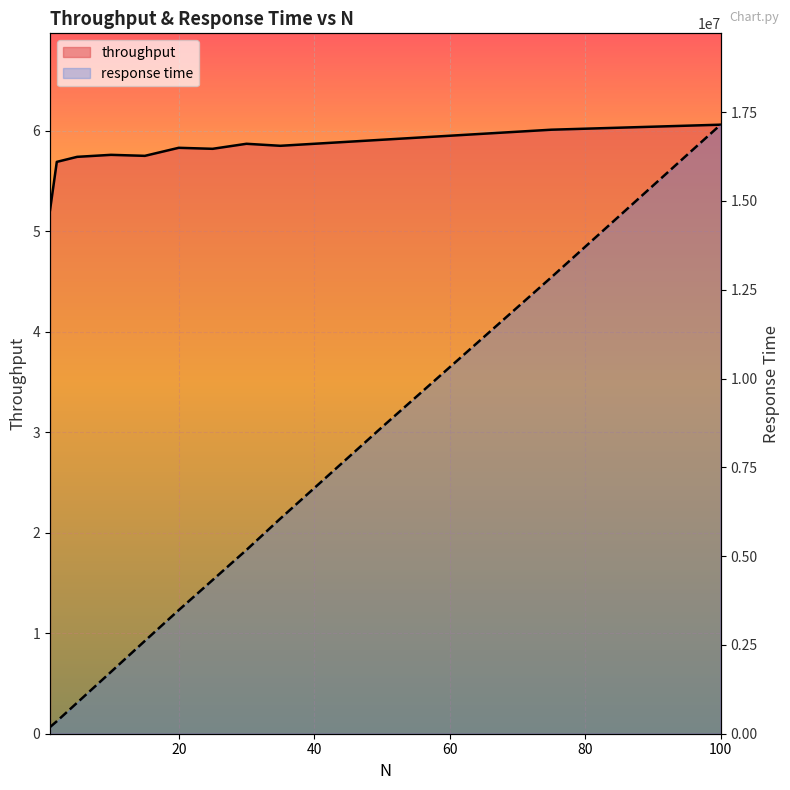

Which series has the largest range (max minus min)?

response time